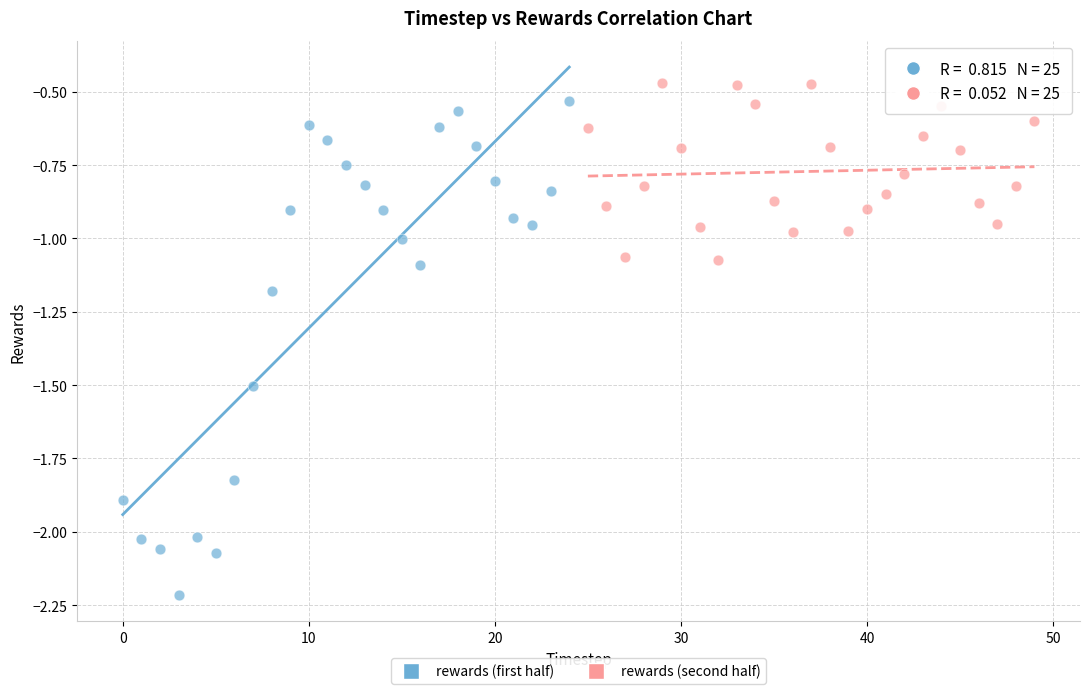

Which series reaches the maximum Y coordinate?

rewards (second half)